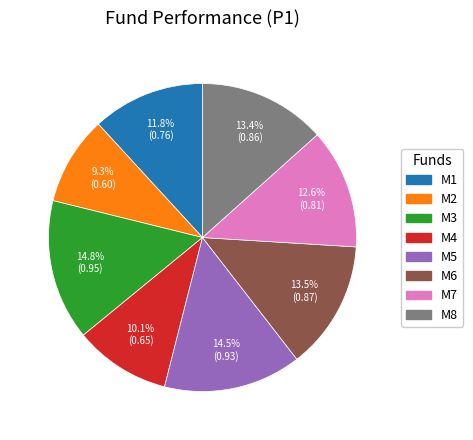

How many slices are in this pie chart?

8